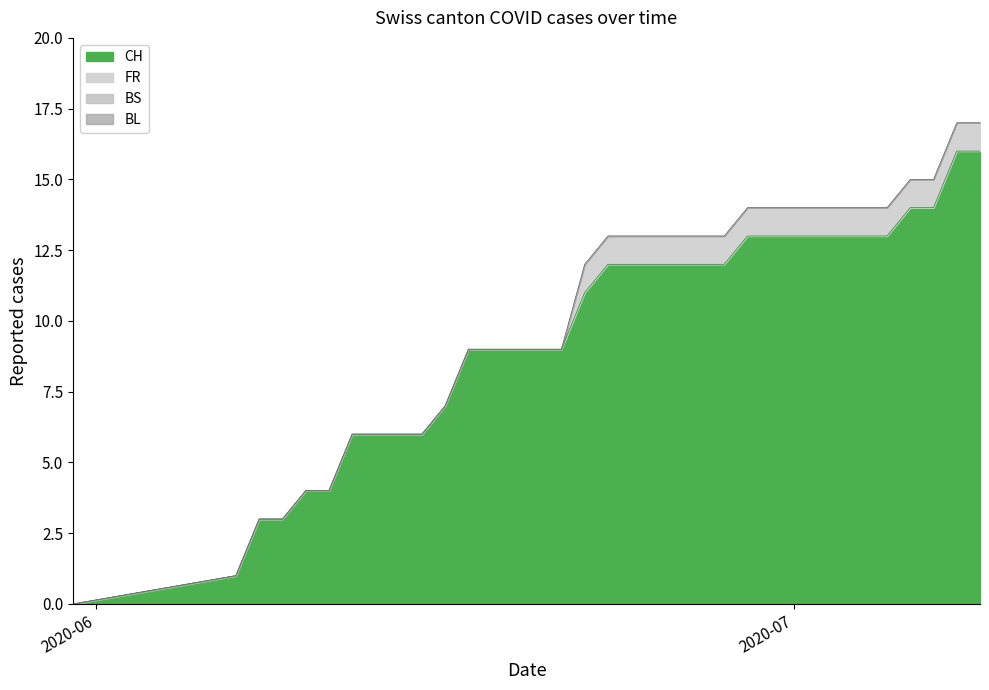

True or false: CH and BS cross at least once.

False